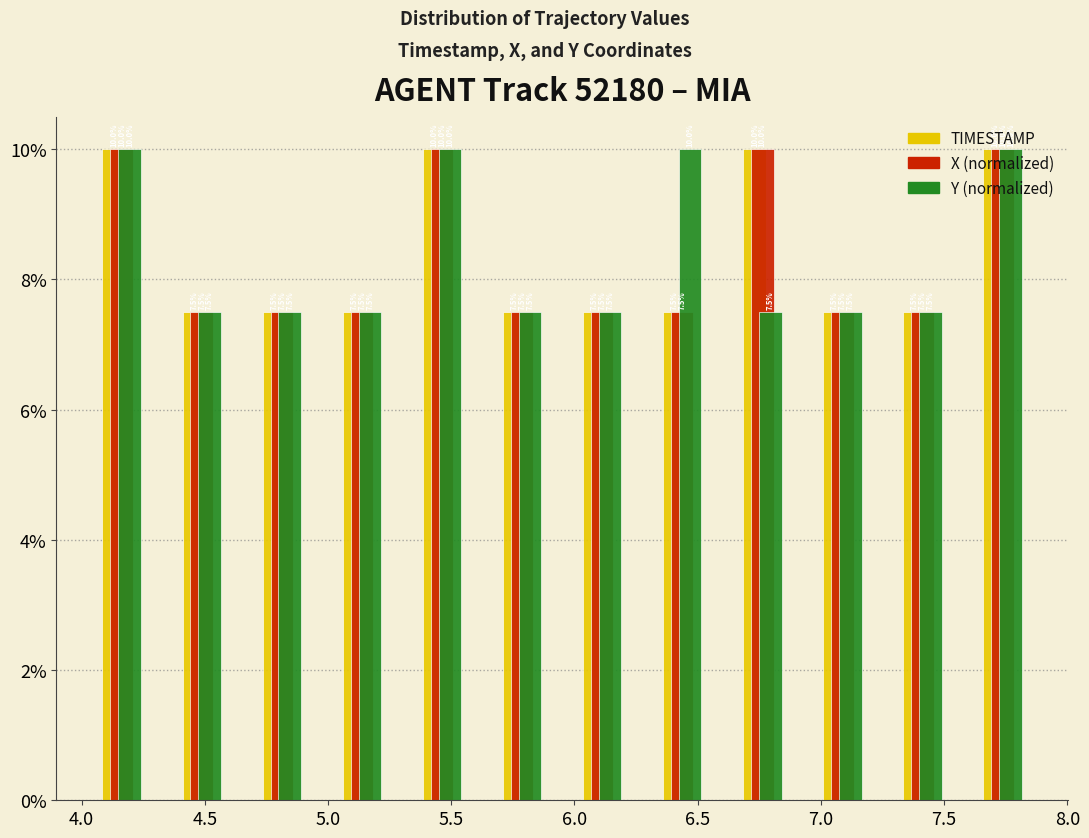

Reading left to right, transcribe this chart: for each range on the x-axis, give the height of each series' bar. The bar edges are not printed on the chart, so give them approximately, as read against the axis.

4.000 to 4.325: TIMESTAMP=10.0	X (normalized)=10.0	Y (normalized)=10.0
4.325 to 4.650: TIMESTAMP=7.5	X (normalized)=7.5	Y (normalized)=7.5
4.650 to 4.975: TIMESTAMP=7.5	X (normalized)=7.5	Y (normalized)=7.5
4.975 to 5.300: TIMESTAMP=7.5	X (normalized)=7.5	Y (normalized)=7.5
5.300 to 5.625: TIMESTAMP=10.0	X (normalized)=10.0	Y (normalized)=10.0
5.625 to 5.950: TIMESTAMP=7.5	X (normalized)=7.5	Y (normalized)=7.5
5.950 to 6.275: TIMESTAMP=7.5	X (normalized)=7.5	Y (normalized)=7.5
6.275 to 6.600: TIMESTAMP=7.5	X (normalized)=7.5	Y (normalized)=10.0
6.600 to 6.925: TIMESTAMP=10.0	X (normalized)=10.0	Y (normalized)=7.5
6.925 to 7.250: TIMESTAMP=7.5	X (normalized)=7.5	Y (normalized)=7.5
7.250 to 7.575: TIMESTAMP=7.5	X (normalized)=7.5	Y (normalized)=7.5
7.575 to 7.900: TIMESTAMP=10.0	X (normalized)=10.0	Y (normalized)=10.0